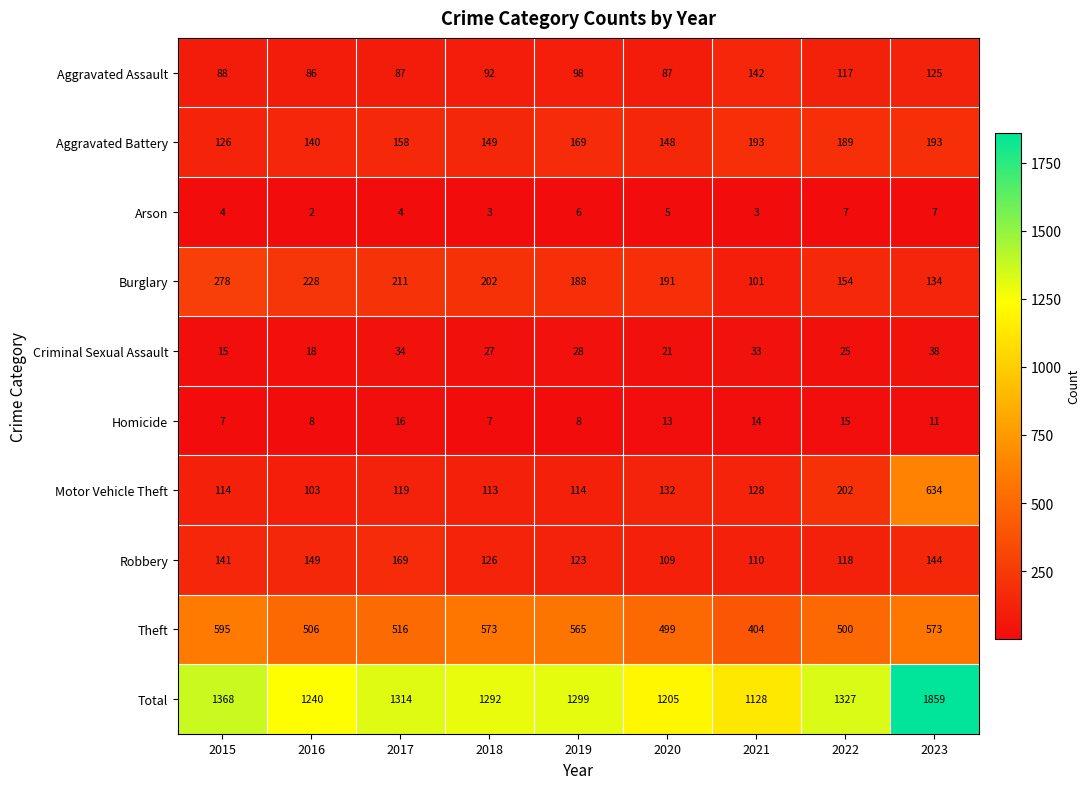

At 2019, list the series in order from largest to smallest.

Total, Theft, Burglary, Aggravated Battery, Robbery, Motor Vehicle Theft, Aggravated Assault, Criminal Sexual Assault, Homicide, Arson